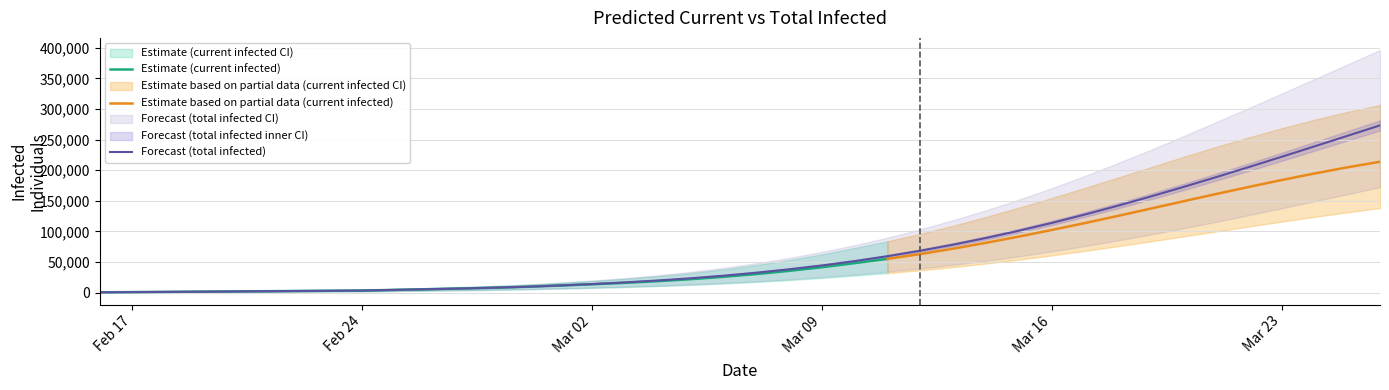

Does the chart have visible grid lines?

Yes